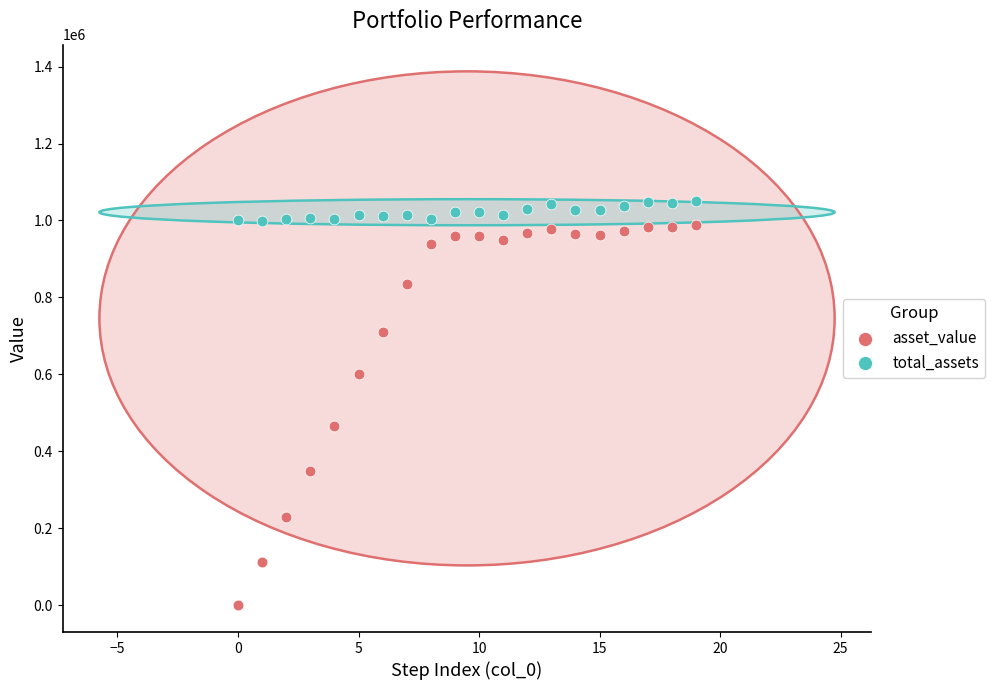

Which series reaches the minimum Y coordinate?

asset_value